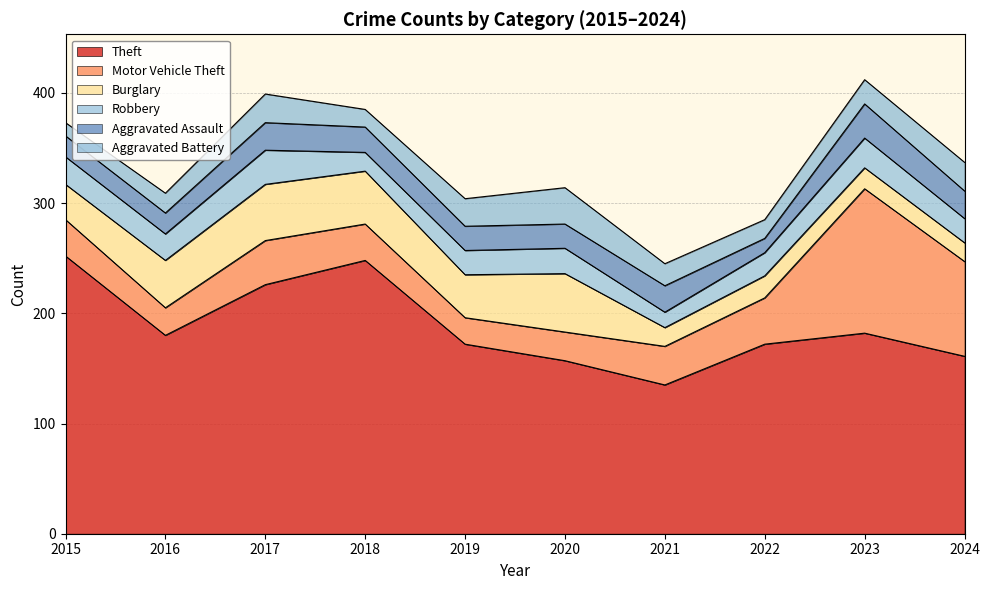

What value does the Aggravated Battery series have at 2015, to the nearest 10?

10